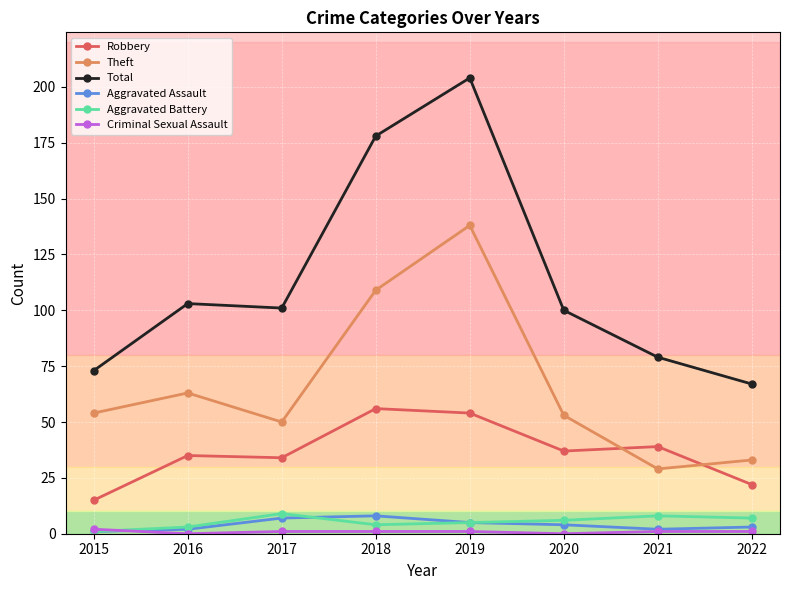

In Total, how many points are lower than both neighbors (excluding endpoints)?

1